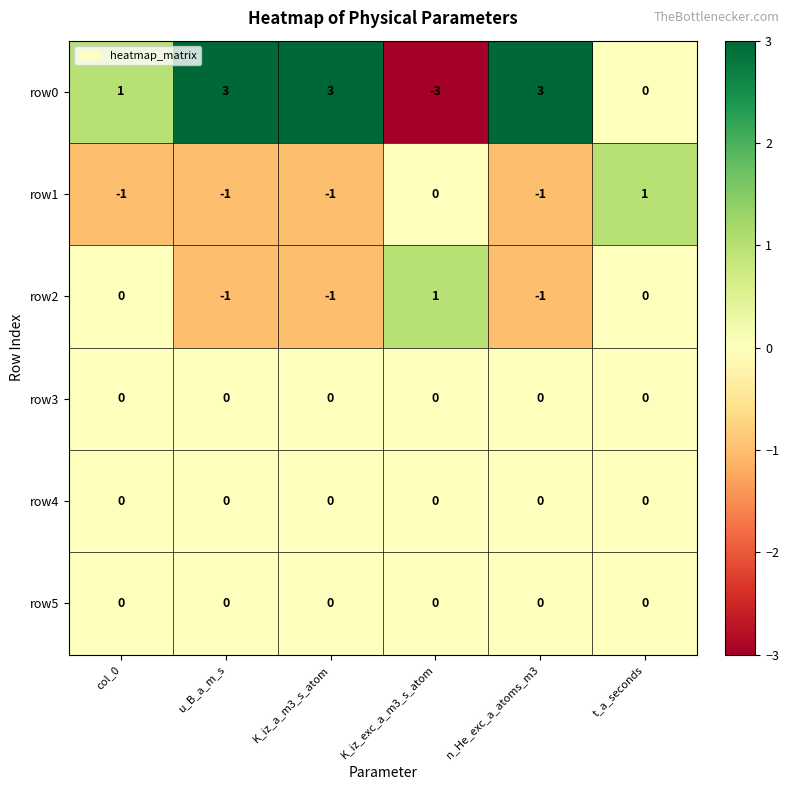

What is the minimum value shown in the chart?

-3